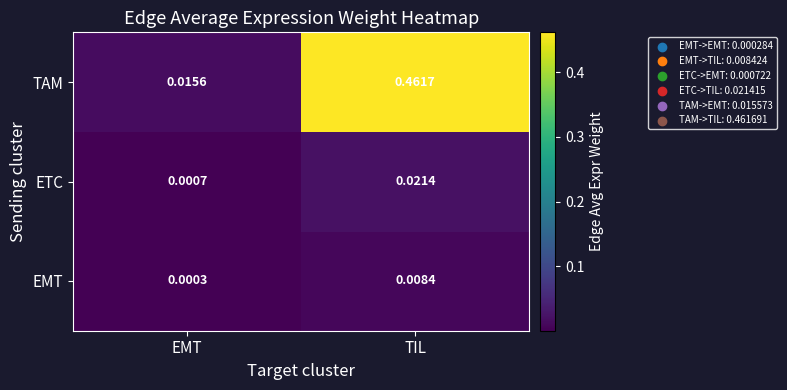

Where is TAM nearest to the value 0?

EMT